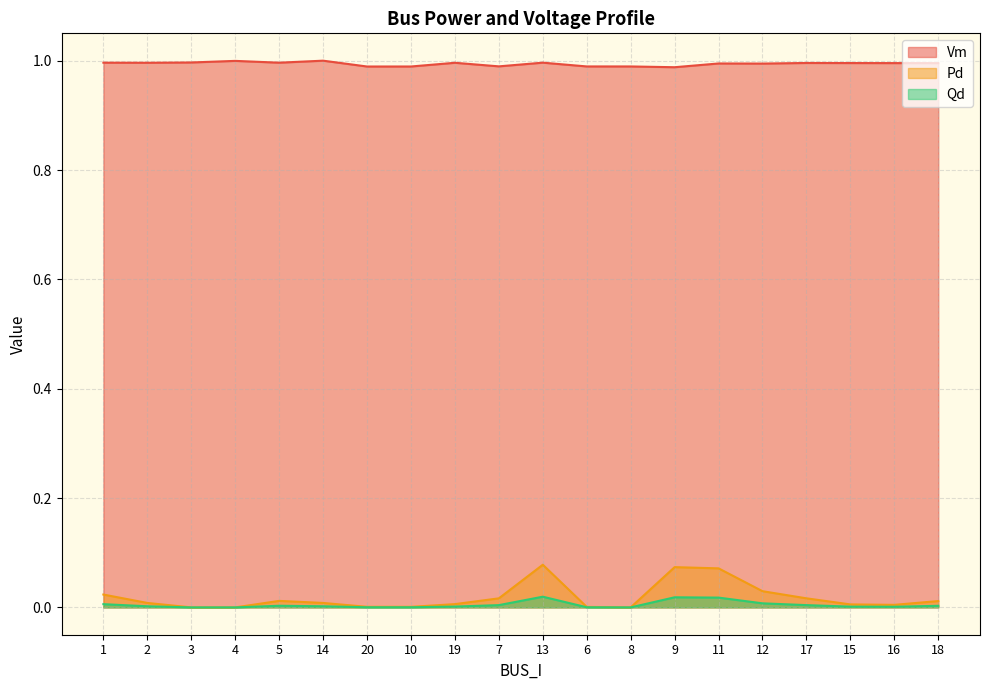

What is the difference between the highest and lowest values at 11?

1.0